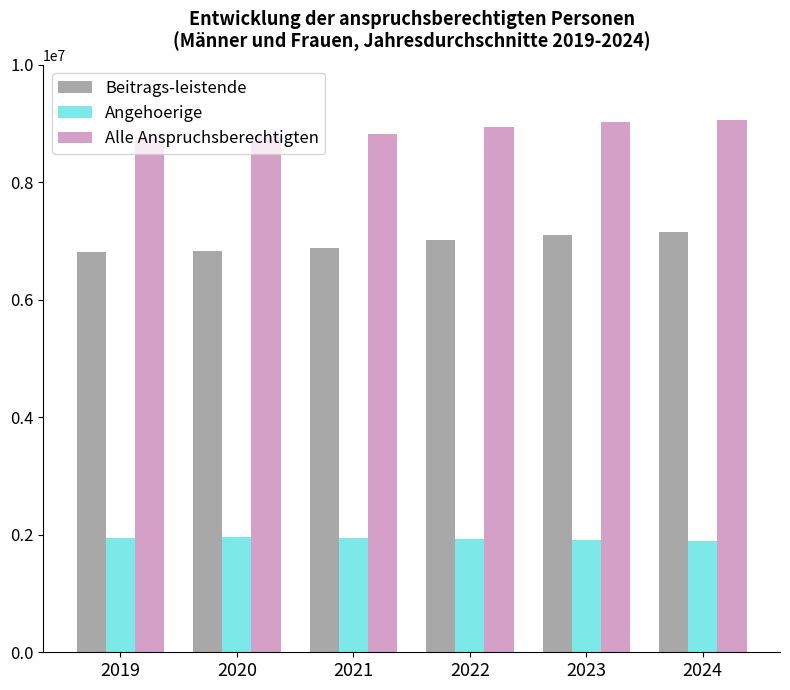

What is the total value across all series at 2022?

17885582